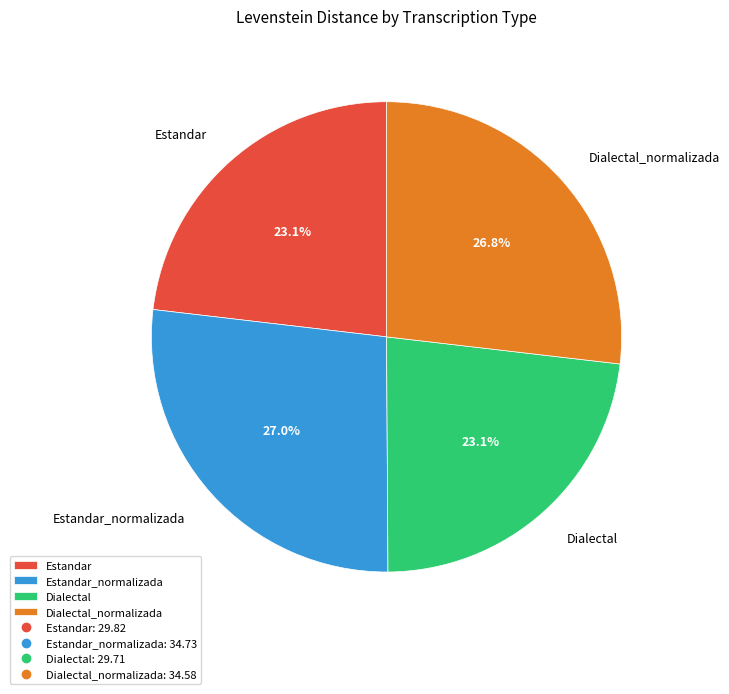

Is there any slice that represents more than half of the pie?

No